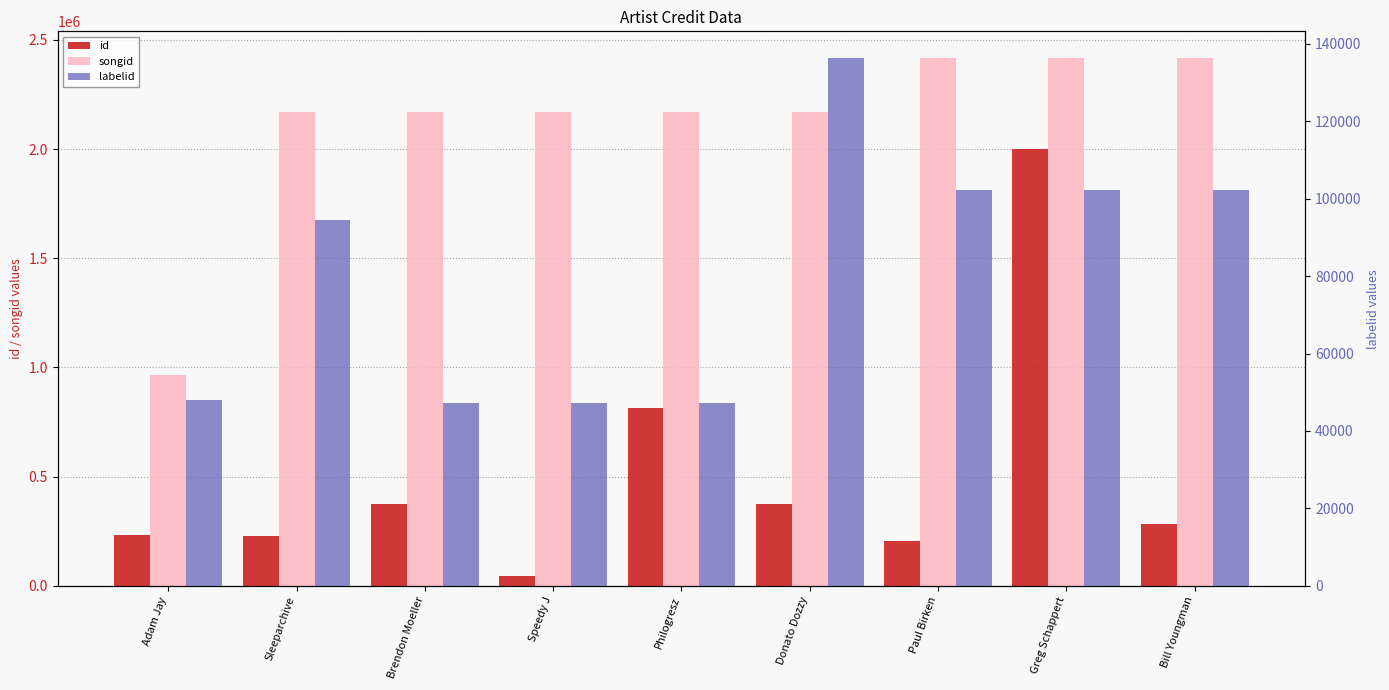

The value of id at Greg Schappert is 1998874. True or false?

True